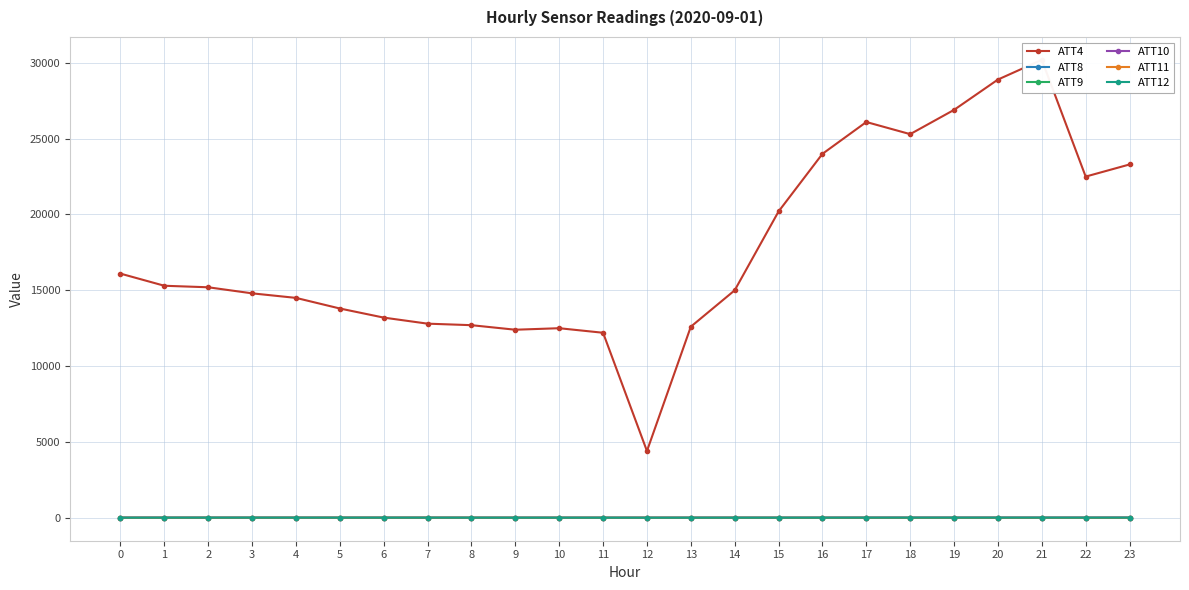

Does the chart have visible grid lines?

Yes